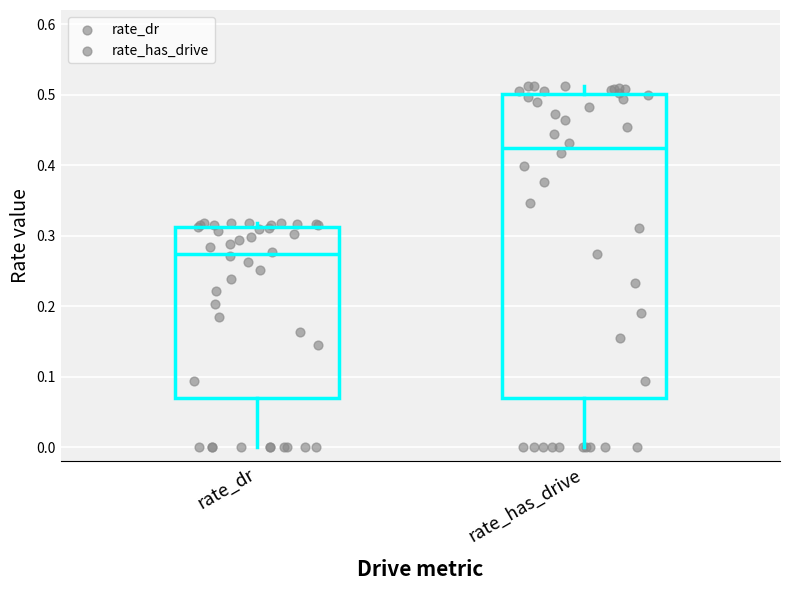

Reading left to right, read every box against the y-axis: the position of its median line, the range the box covers, and the ends of its whiskers. The values are not printed on the chart, so give them approximately, as read against the axis.

rate_dr: median 0.27, box 0.07 to 0.31, whiskers 0.00 to 0.32
rate_has_drive: median 0.42, box 0.07 to 0.50, whiskers 0.00 to 0.51